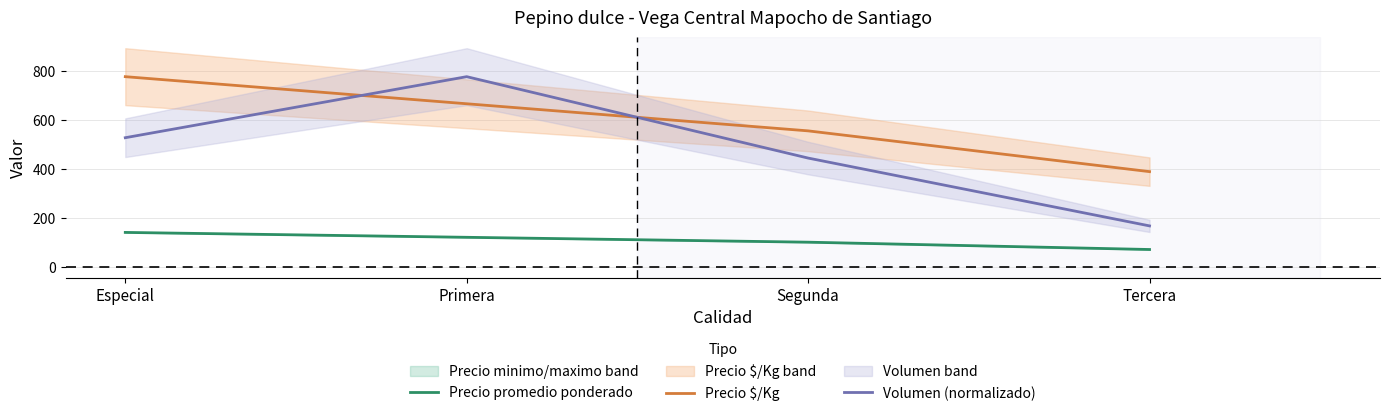

How many lines are shown in the chart?

3